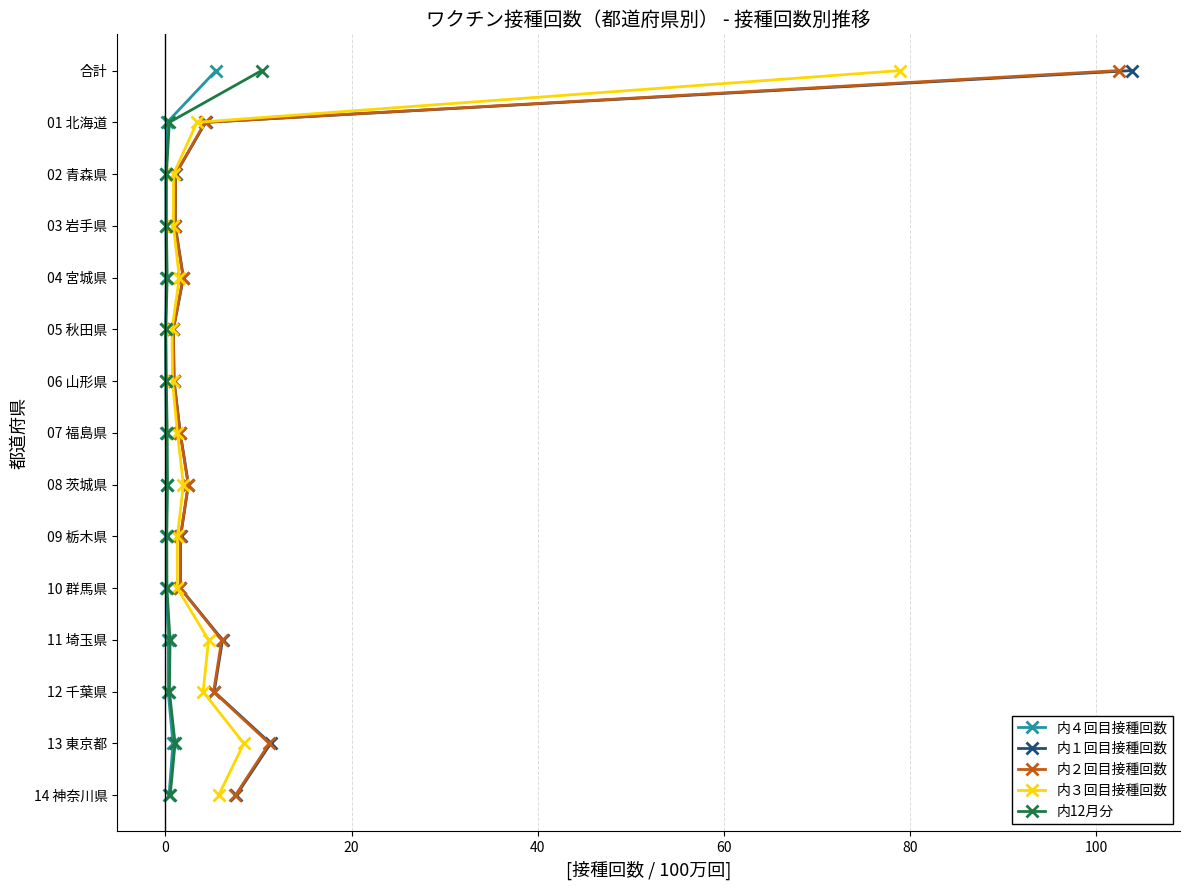

True or false: 内12月分 and 内４回目接種回数 intersect in this chart.

False